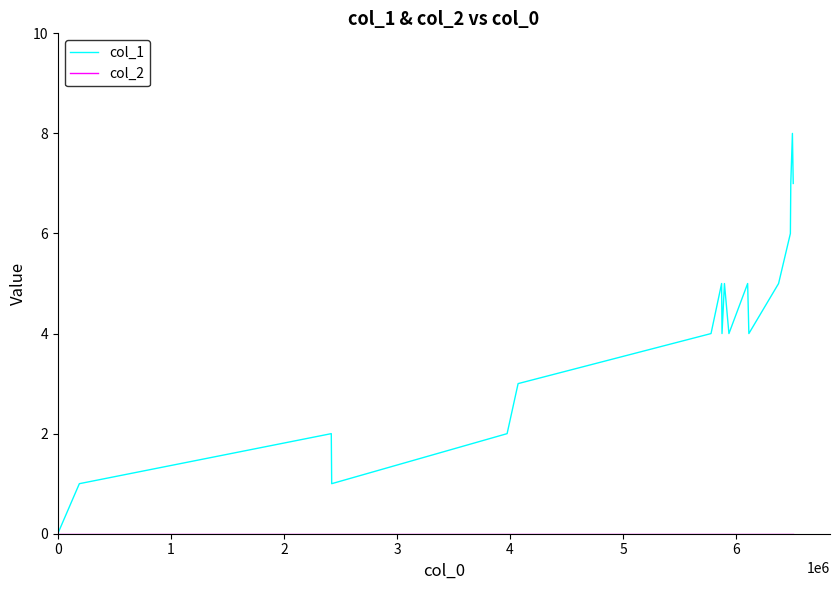

What is the difference between the maximum and minimum values in the col_1 series?

8